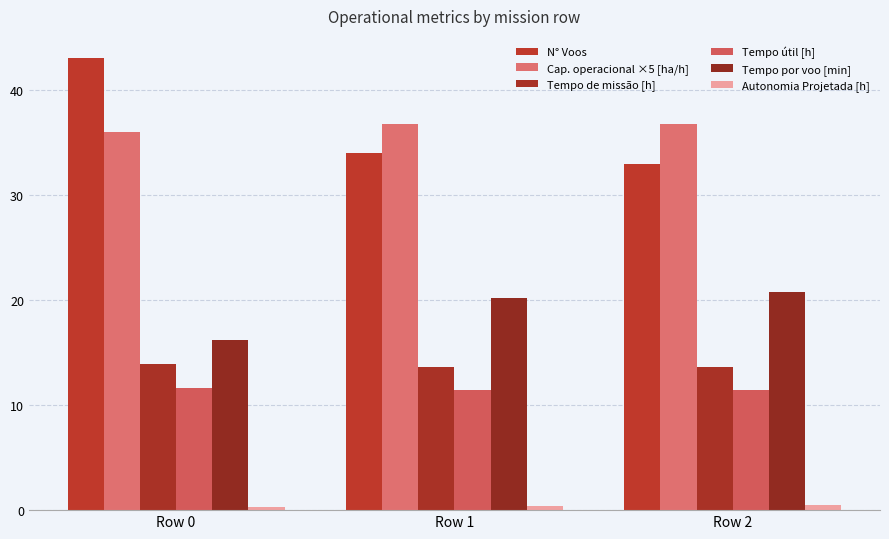

What is the sum of all Tempo por voo [min] values?

57.2